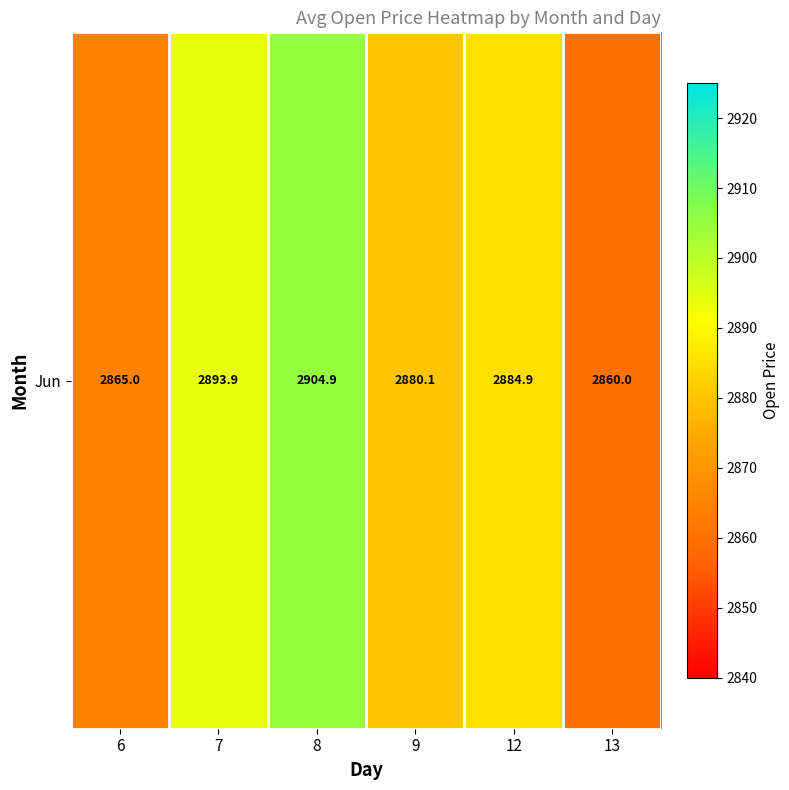

Which category has the lowest value across all series?

13